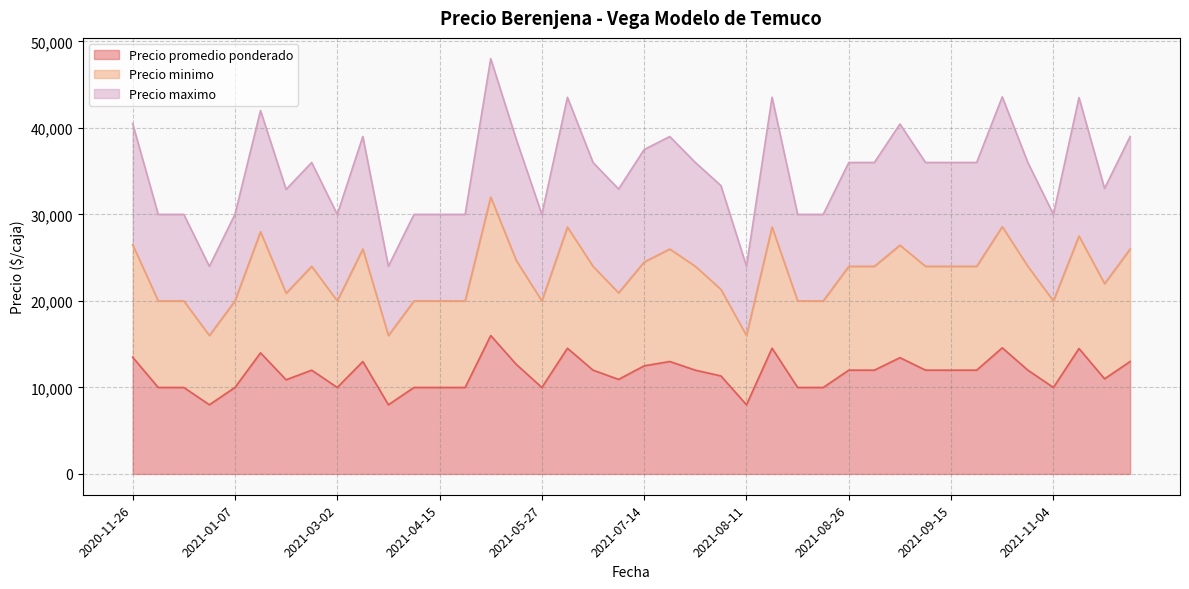

Does the chart have visible grid lines?

Yes